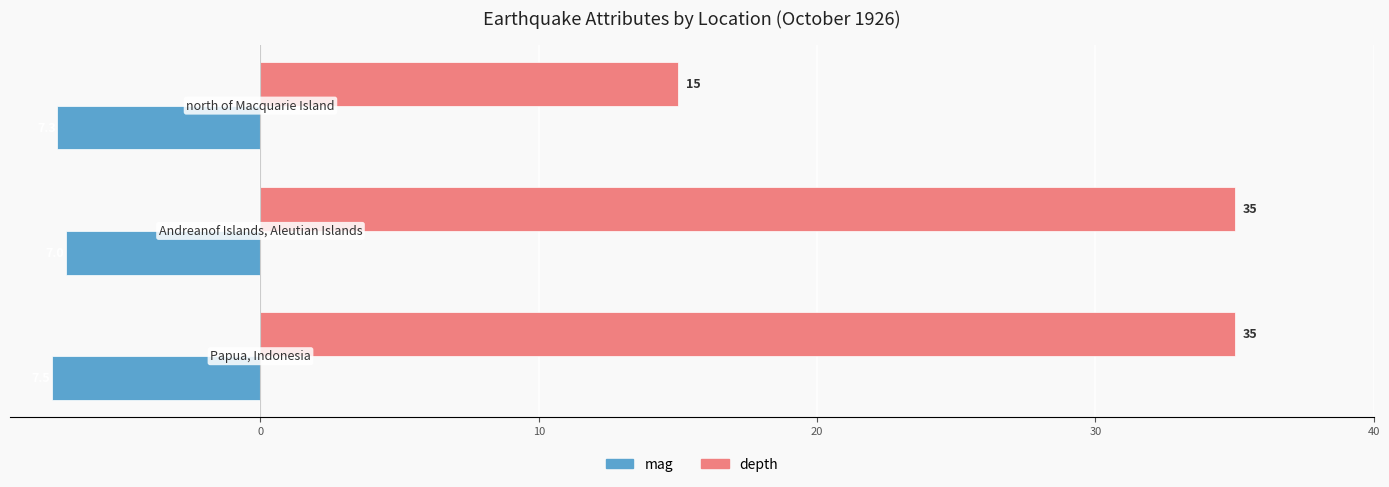

What is the maximum value for mag?

-7.0